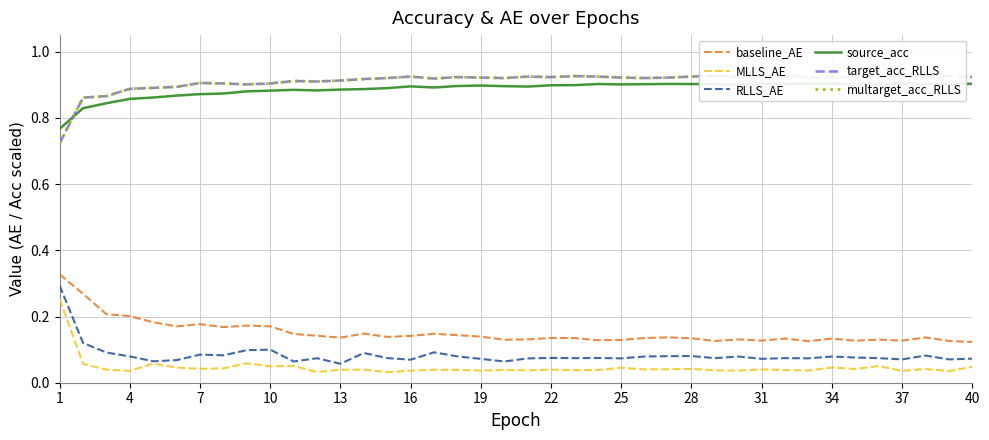

Is it true that RLLS_AE equals 0.0 at 25?

False